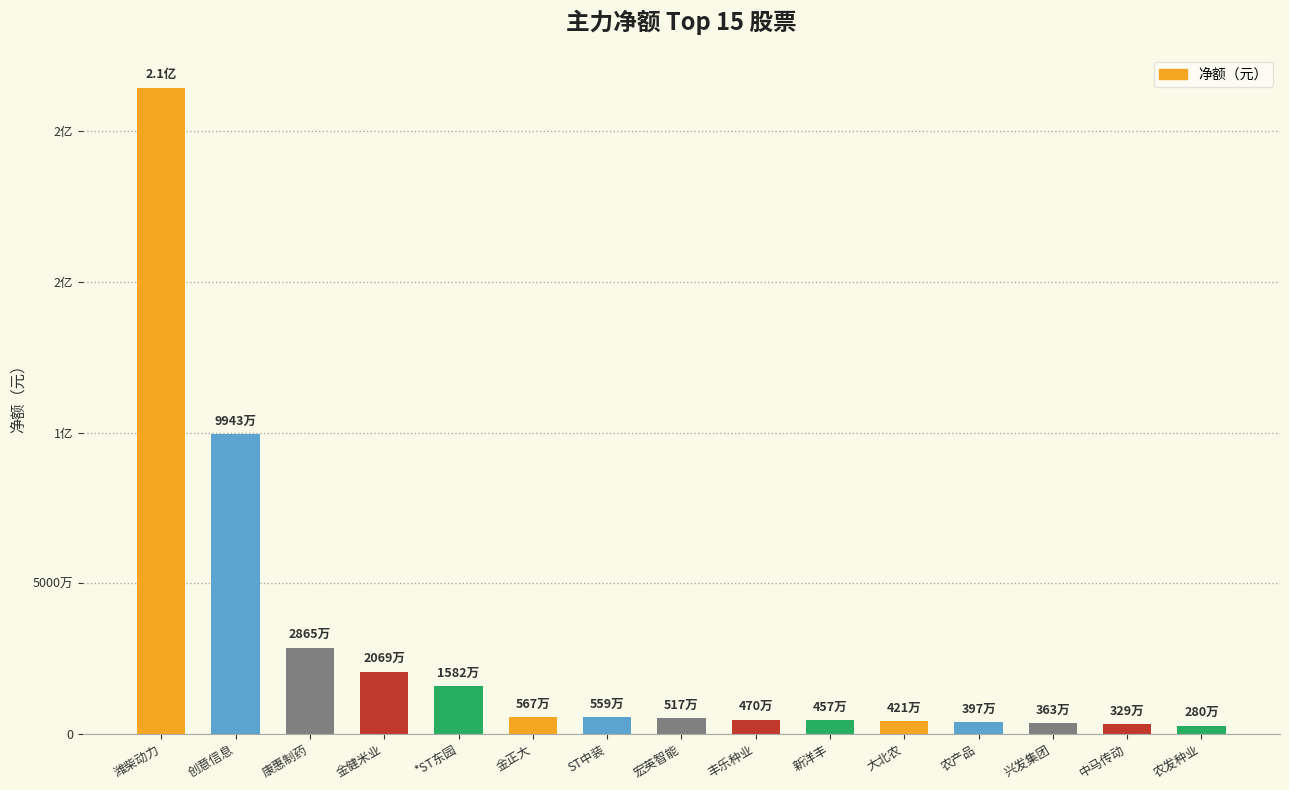

List the labels in order of value, smallest first.

农发种业, 中马传动, 兴发集团, 农产品, 大北农, 新洋丰, 丰乐种业, 宏英智能, ST中装, 金正大, *ST东园, 金健米业, 康惠制药, 创意信息, 潍柴动力